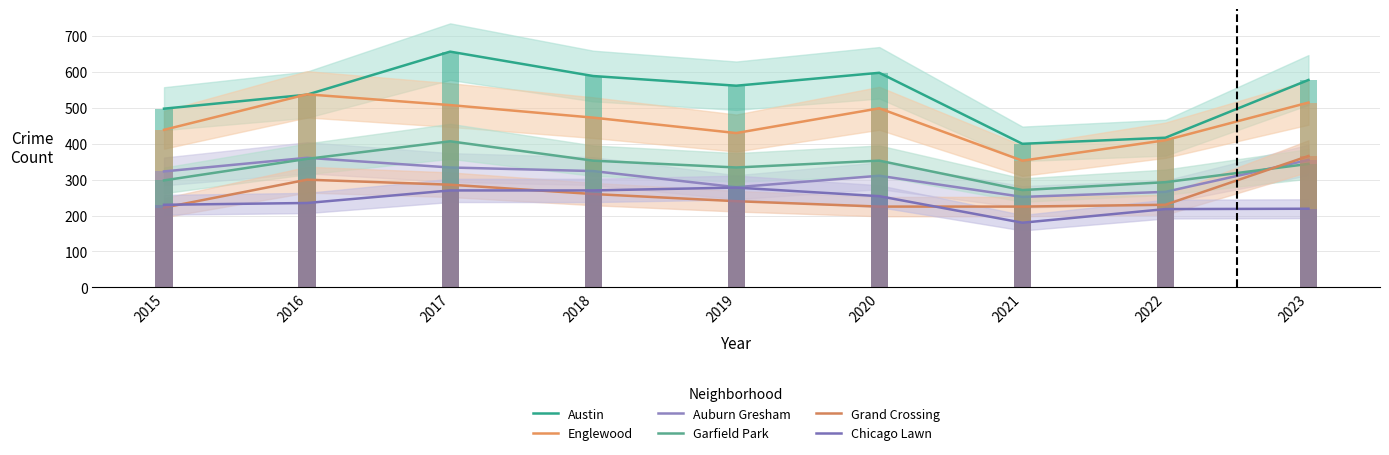

What is the lowest value of the Auburn Gresham series?

252